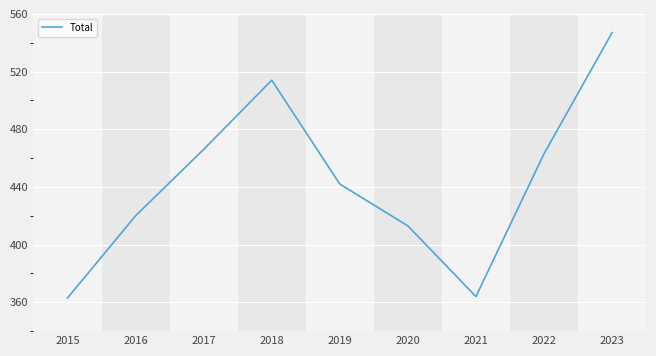

What is the maximum value shown in the chart?

547